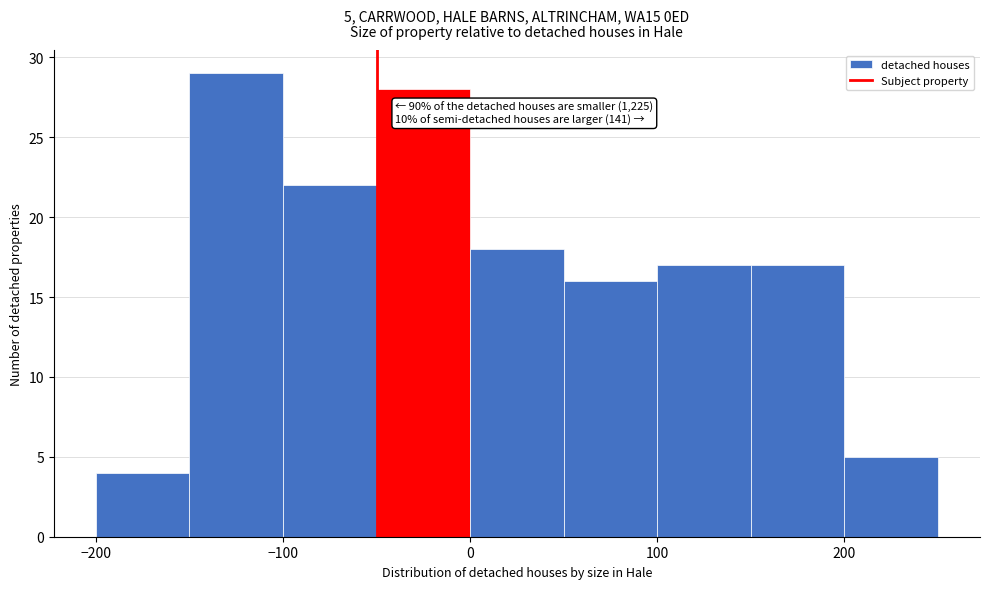

Over which range of the x-axis is the bar tallest?

-150 to -100